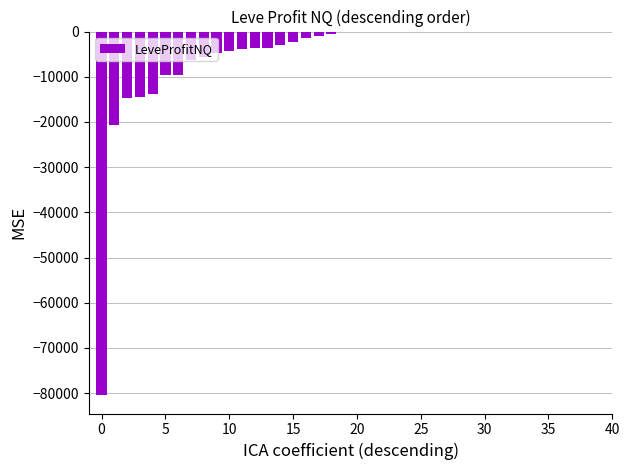

What is the sum of all values?

-204488.3